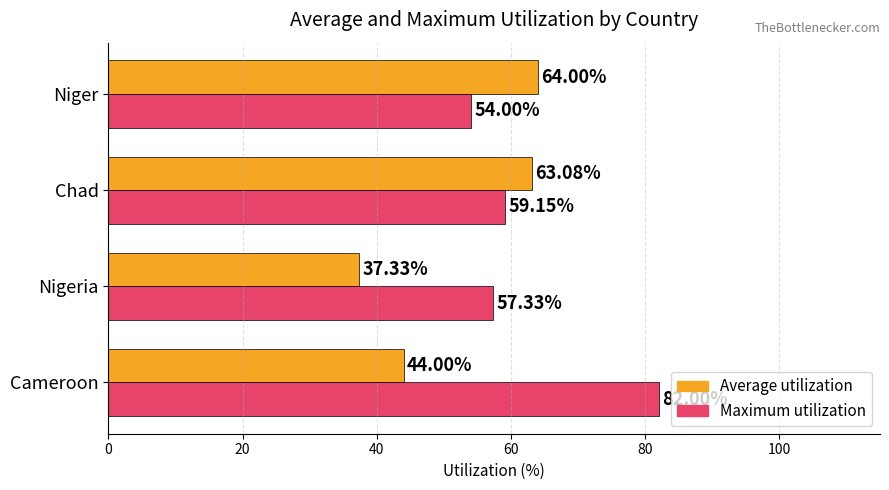

At which label is Average utilization closest to 50?

Cameroon